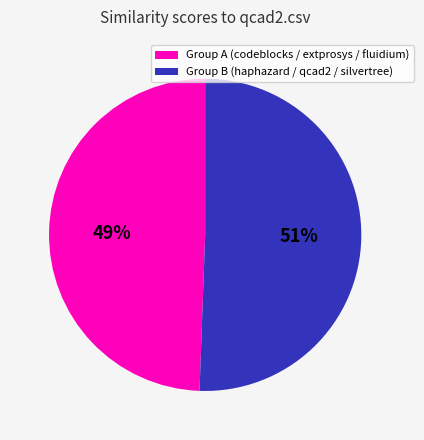

Does any single category account for the majority?

Yes